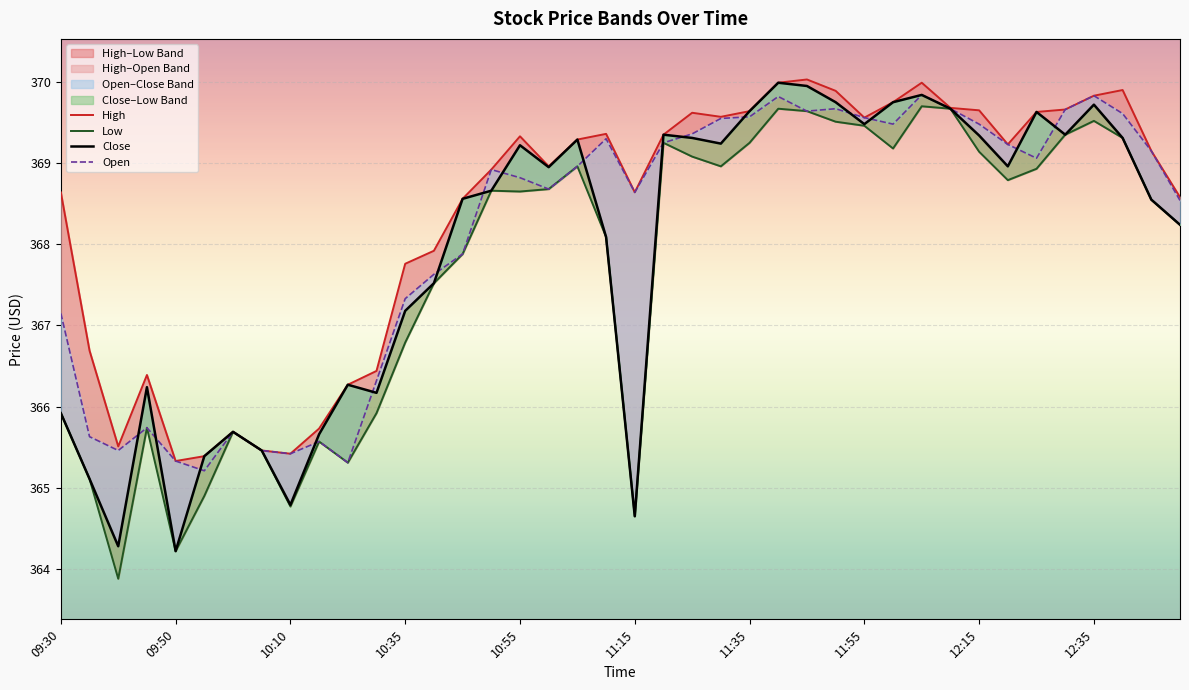

Reading left to right, extract all data points from this chart.

High: 368.6	366.7	365.5	366.4	365.3	365.4	365.7	365.5	365.4	365.7	366.3	366.4	367.8	367.9	368.6	368.9	369.3	369.0	369.3	369.4	368.6	369.4	369.6	369.6	369.6	370.0	370.0	369.9	369.6	369.8	370.0	369.7	369.6	369.2	369.6	369.7	369.8	369.9	369.1	368.6
Low: 365.9	365.1	363.9	365.7	364.2	364.9	365.7	365.5	364.8	365.6	365.3	365.9	366.8	367.5	367.9	368.7	368.6	368.7	369.0	368.1	364.6	369.2	369.1	369.0	369.2	369.7	369.6	369.5	369.5	369.2	369.7	369.7	369.1	368.8	368.9	369.4	369.5	369.3	368.6	368.2
Close: 365.9	365.1	364.3	366.2	364.2	365.4	365.7	365.5	364.8	365.7	366.3	366.2	367.2	367.5	368.6	368.7	369.2	368.9	369.3	368.1	364.6	369.4	369.3	369.2	369.6	370.0	369.9	369.8	369.5	369.8	369.8	369.7	369.3	369.0	369.6	369.4	369.7	369.3	368.6	368.2
Open: 367.1	365.6	365.5	365.7	365.3	365.2	365.7	365.5	365.4	365.6	365.3	366.3	367.3	367.6	367.9	368.9	368.8	368.7	369.0	369.3	368.6	369.2	369.4	369.6	369.6	369.8	369.6	369.7	369.6	369.5	369.8	369.7	369.5	369.2	369.1	369.7	369.8	369.6	369.1	368.5